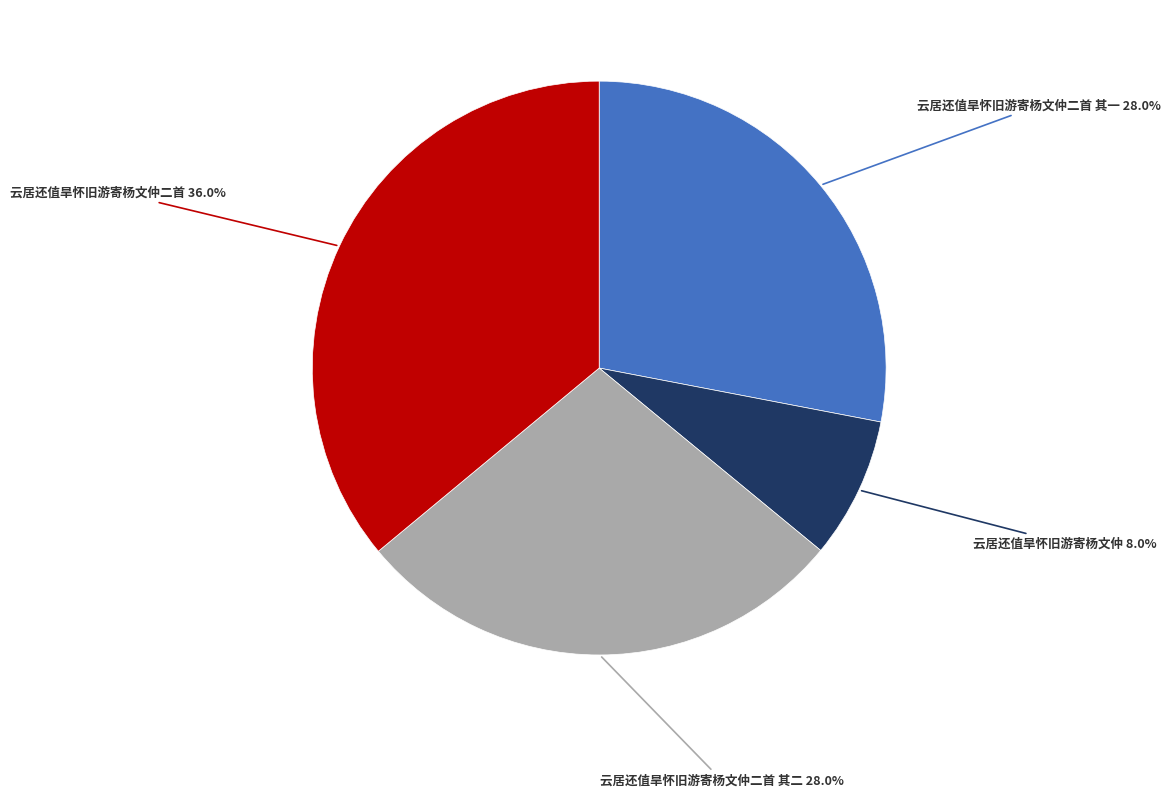

Does any single category account for the majority?

No